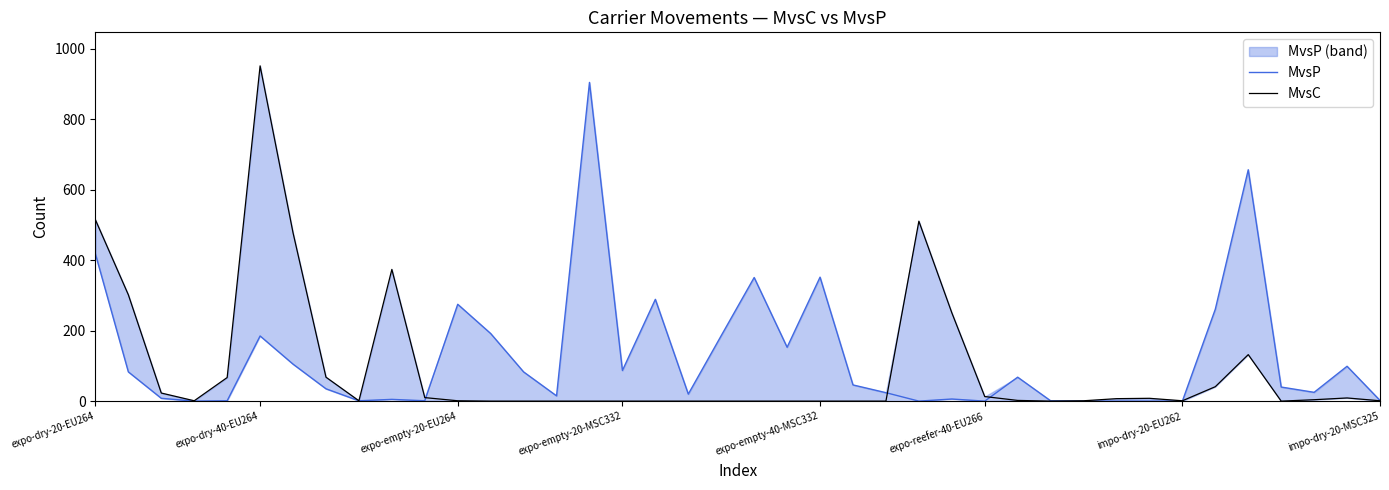

How many interior local valleys does the MvsC series have?

5